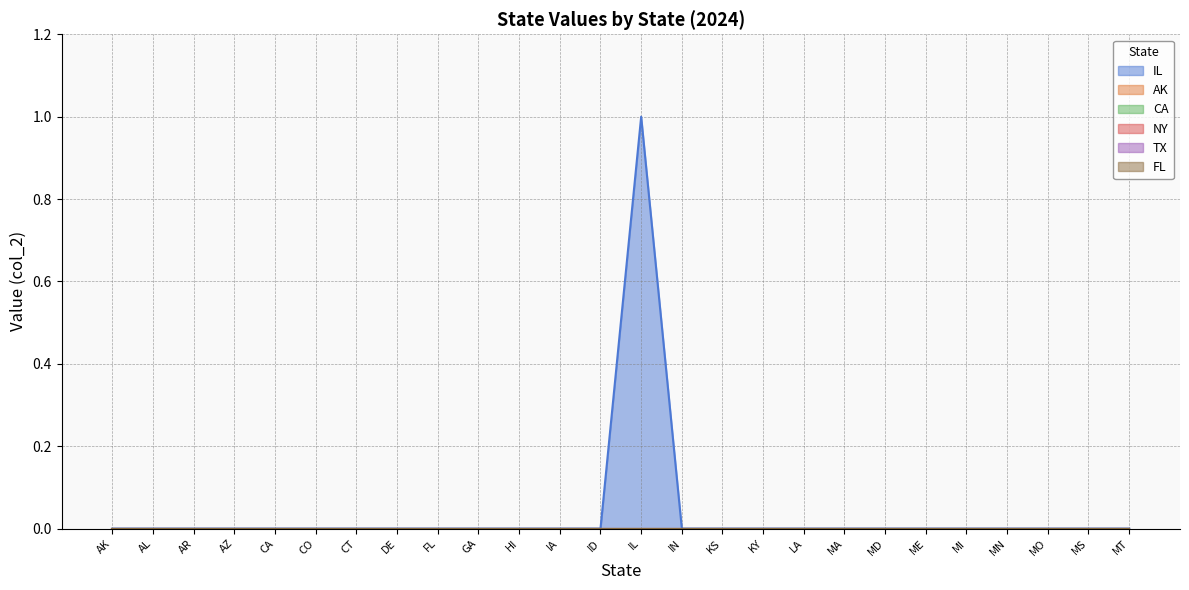

True or false: FL and CA intersect in this chart.

False